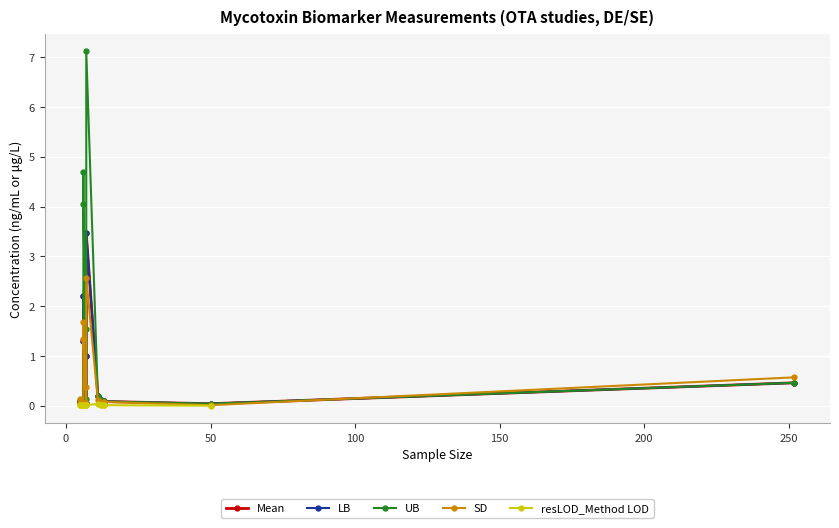

Is it true that Mean equals 0.0 at 50?

False